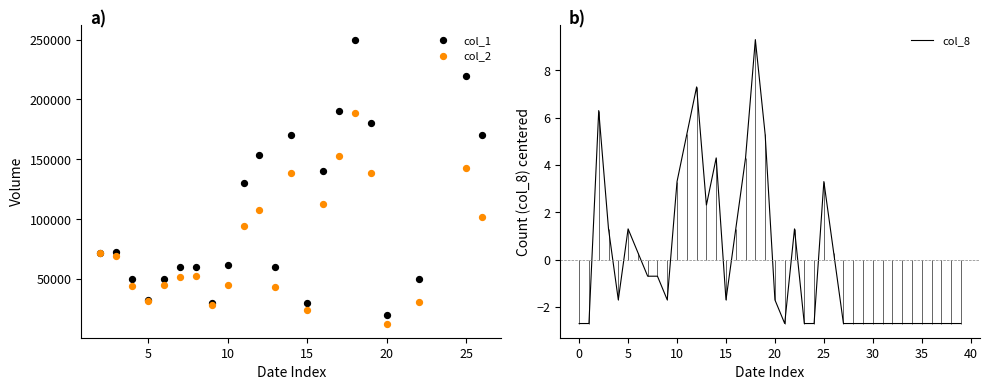

Is it true that col_8 equals -1.0 at 20?

False